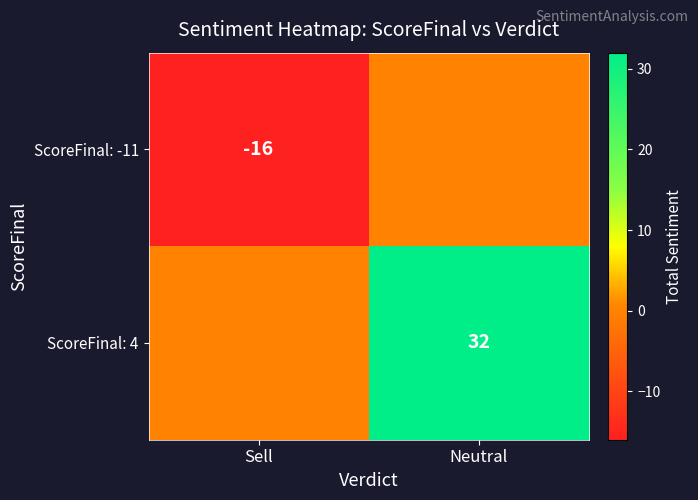

Is it true that ScoreFinal: 4 equals 53 at Neutral?

False